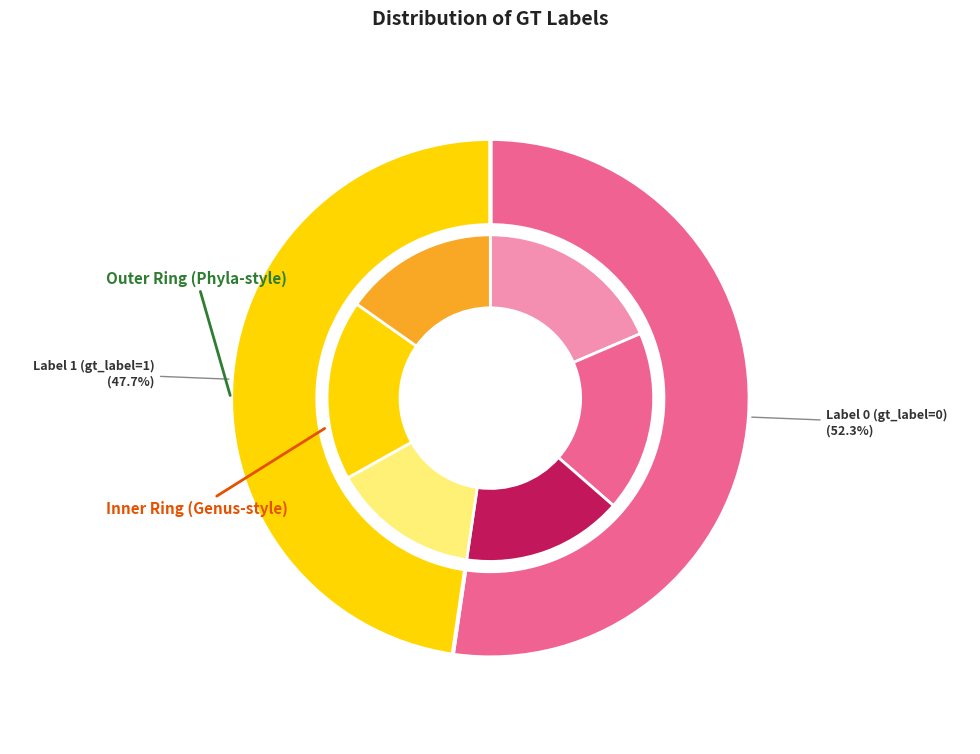

Is it true that gt_label_1 is 48% of the pie?

True